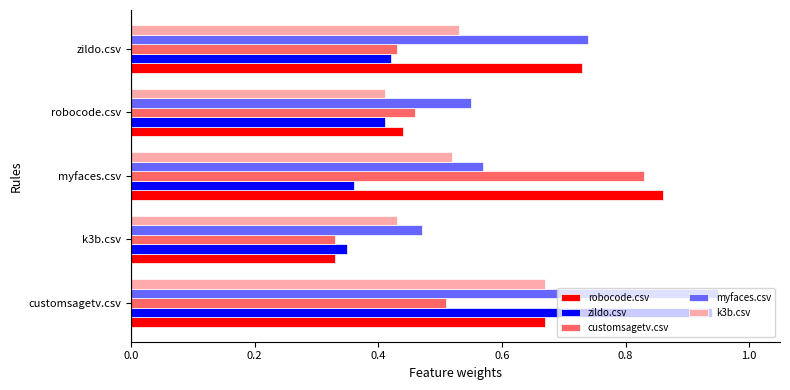

Which category has the highest value across all series?

customsagetv.csv